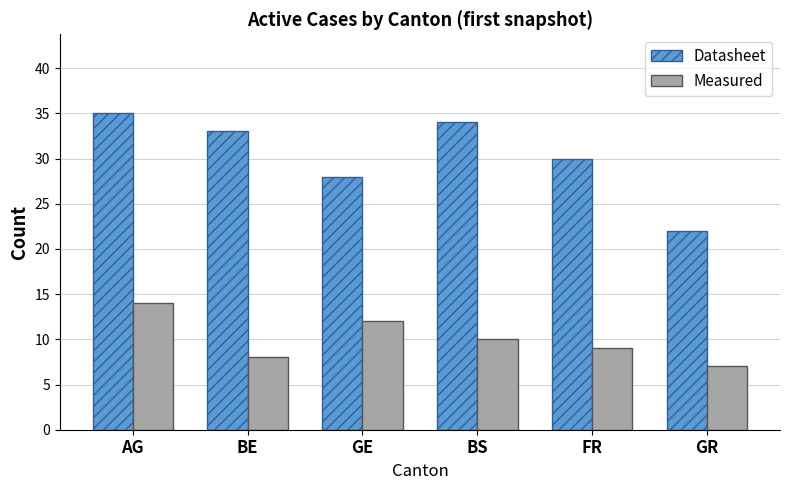

At which category is the sum across all series the highest?

AG